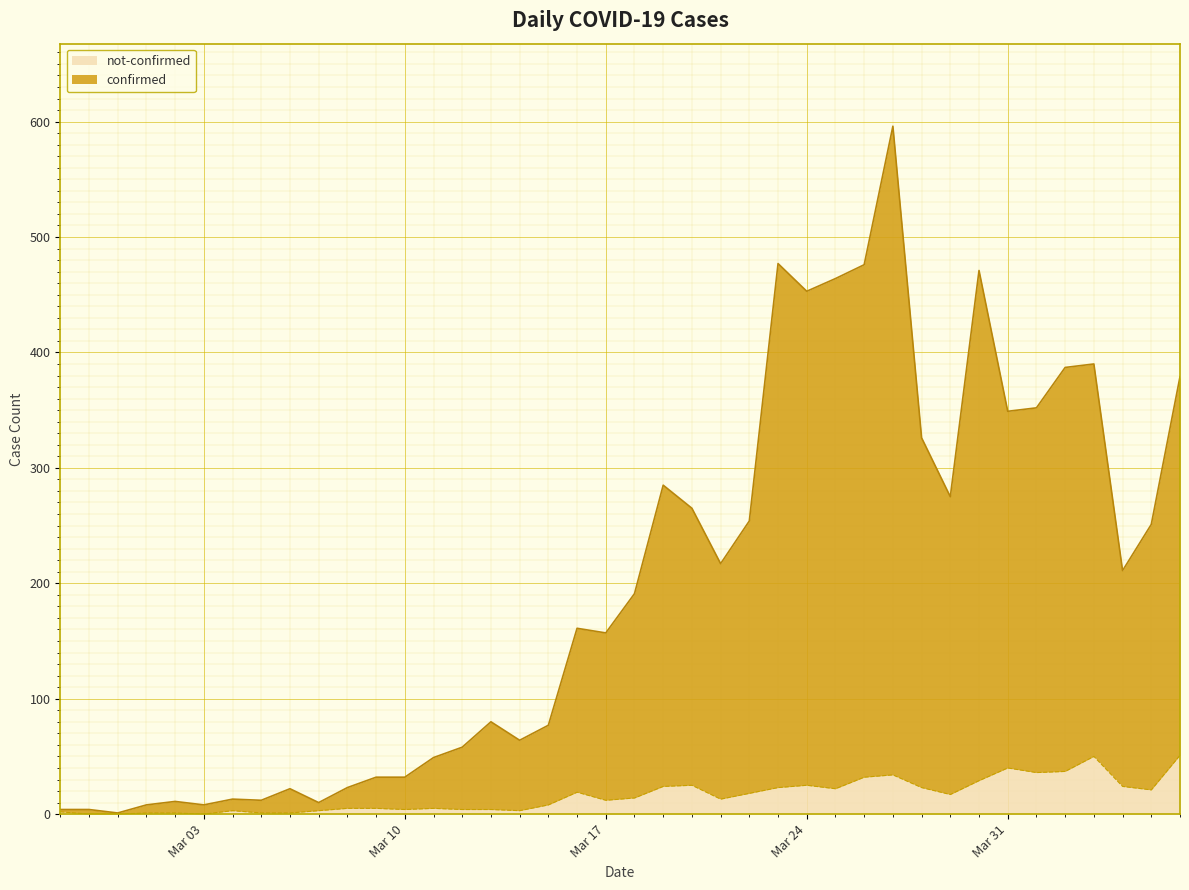

What is the sum of all confirmed values?

7895